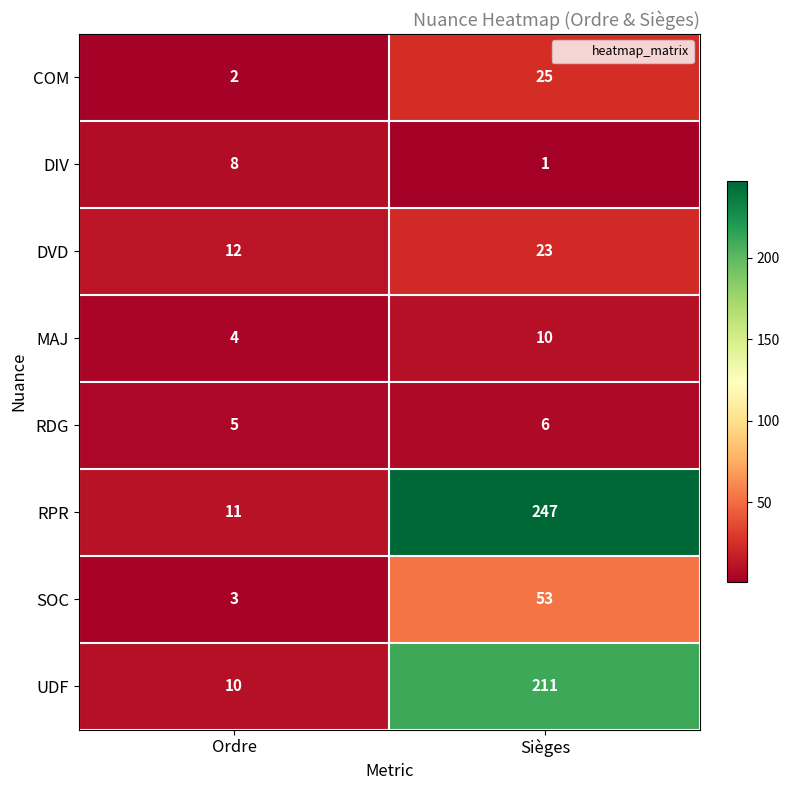

What is the lowest value of the MAJ series?

4